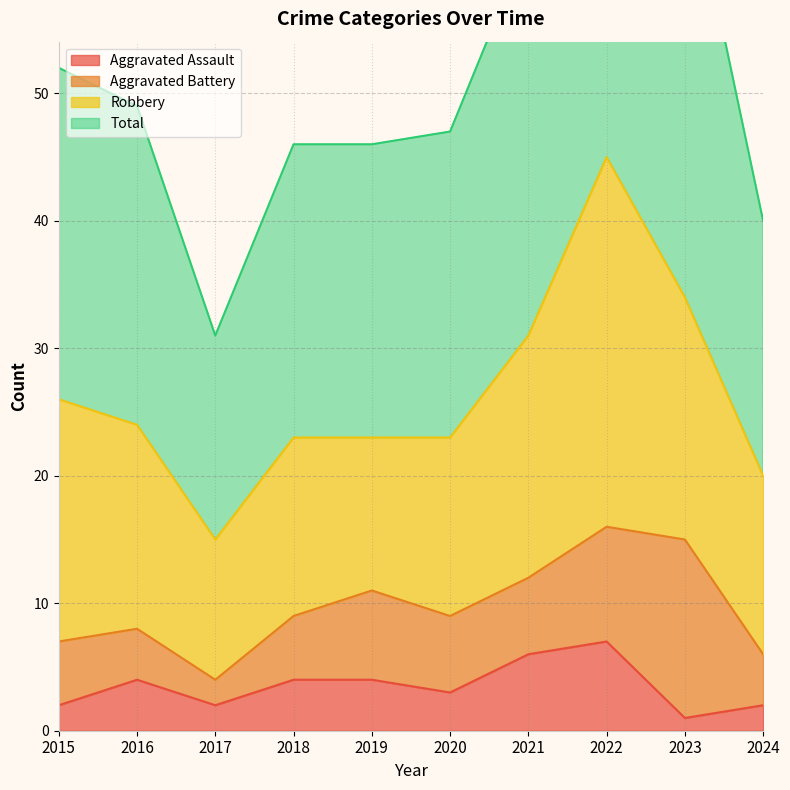

At how many categories does at least one series exceed 66?

2